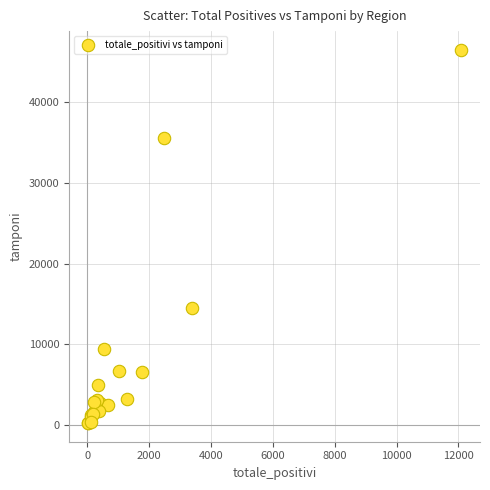

What Y value in the scatter plot is closest to 23355?

14510